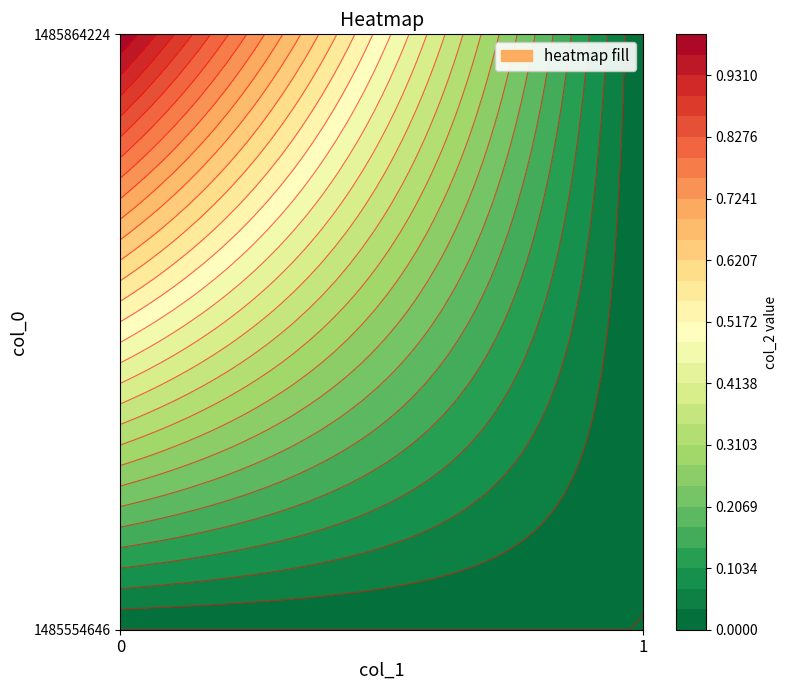

The 1485554646 series shows 0 at 1. True or false?

True